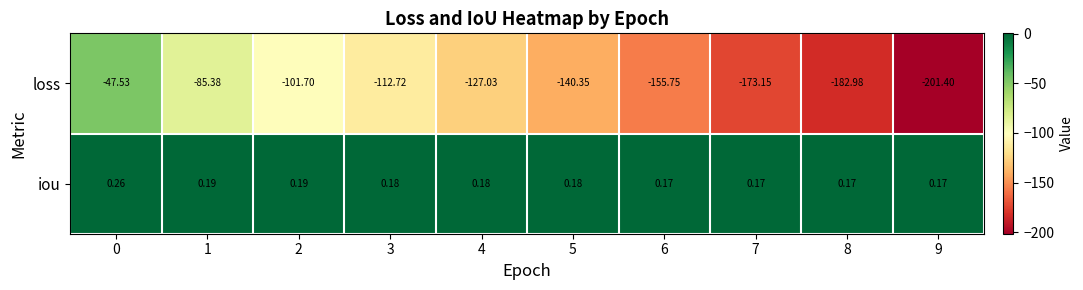

Which series has the largest total across all categories?

iou